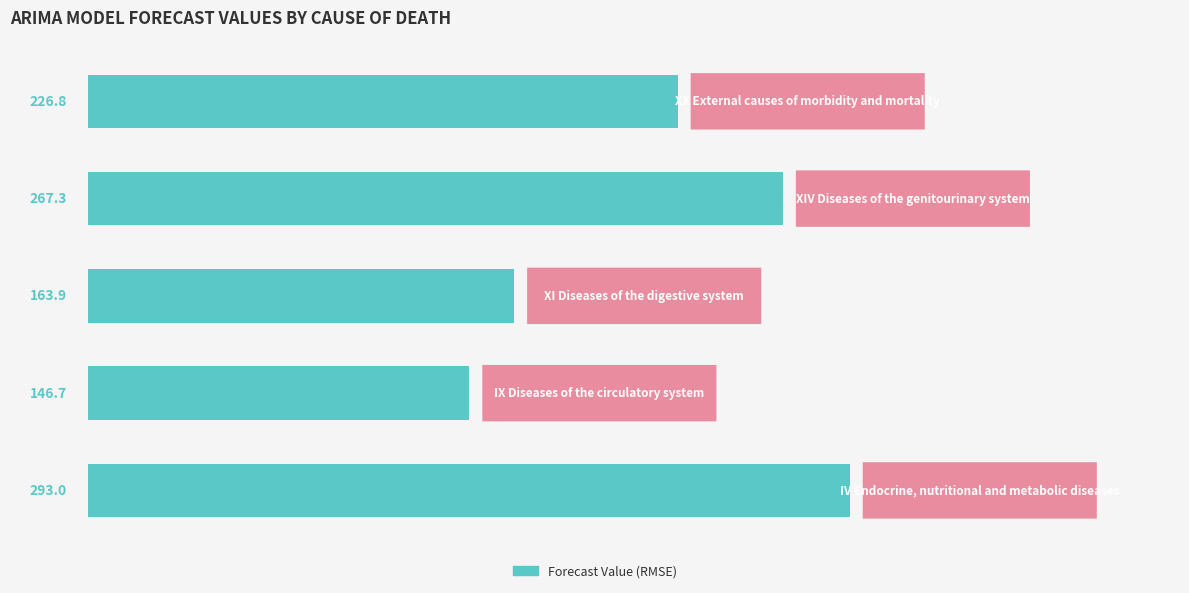

How many data points does each series have?

5